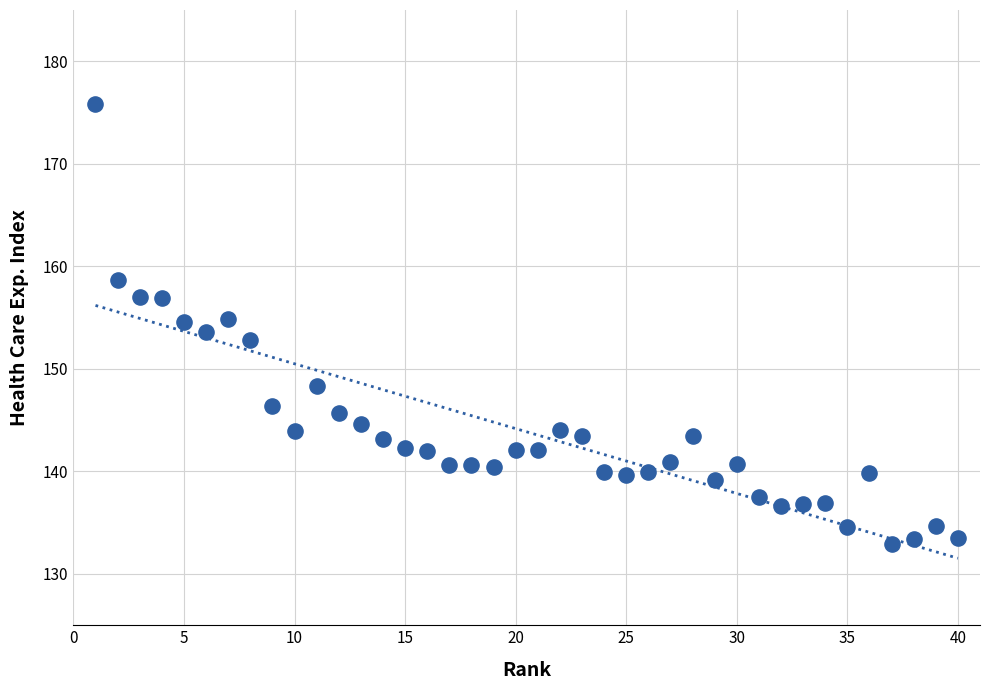

What is the range of X values (max minus min)?

39.0